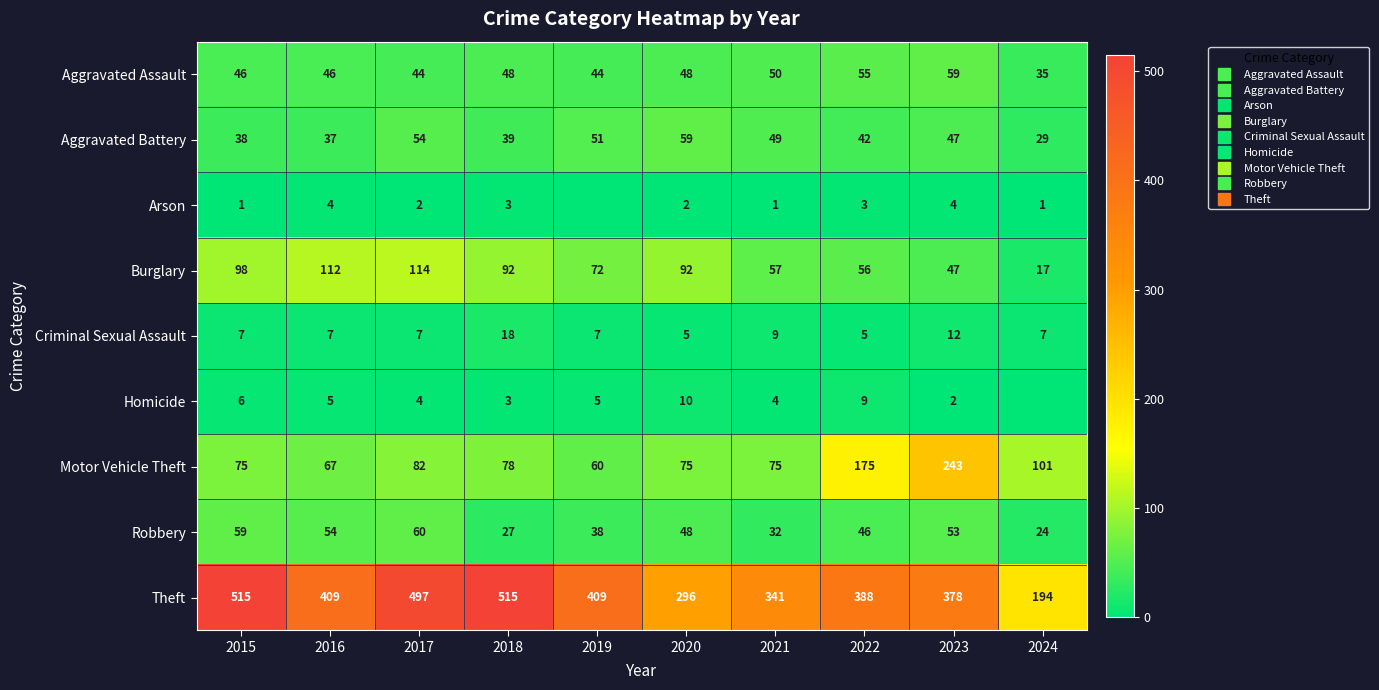

What is the difference between the Robbery values at 2018 and 2015?

32